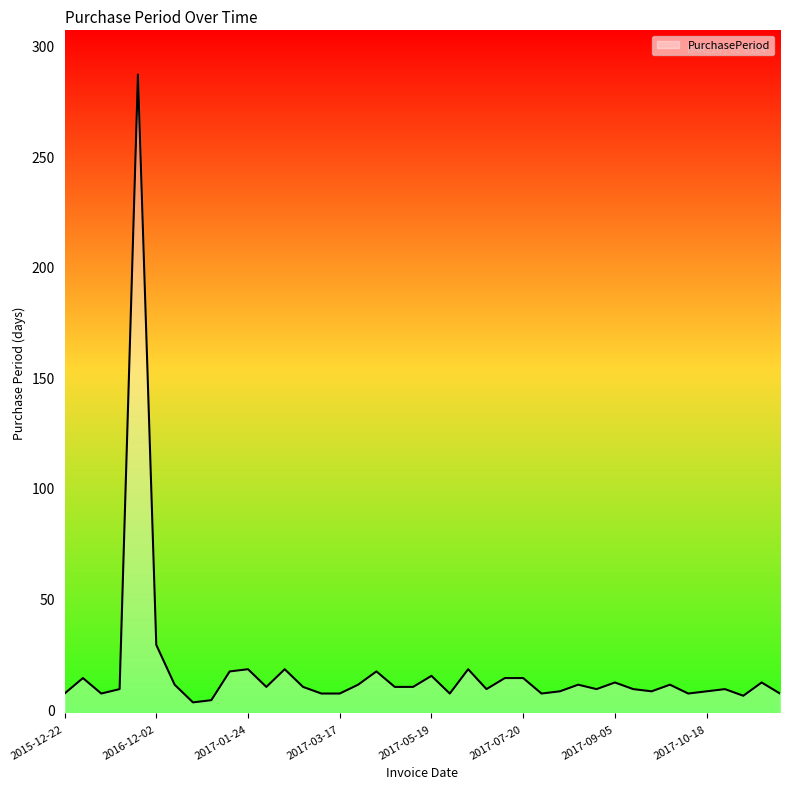

What is the label of the 10th point from the left?

2017-01-06